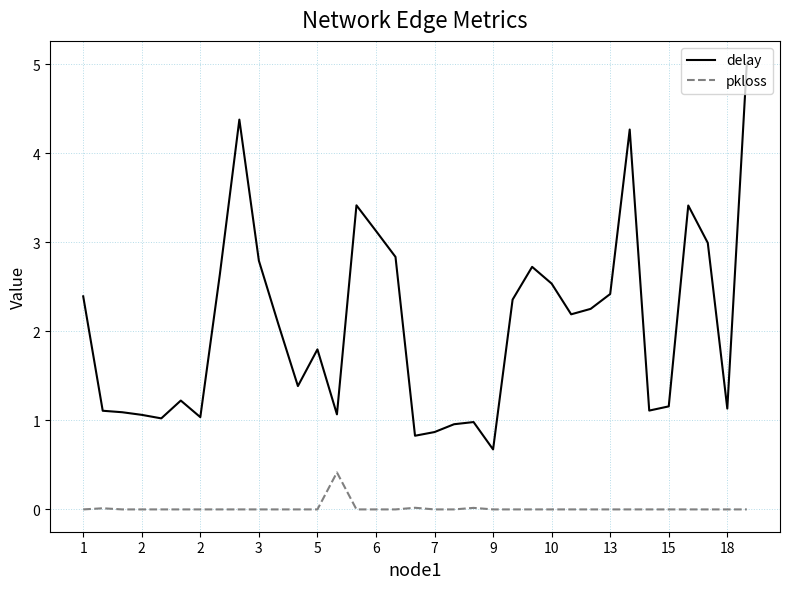

Does the chart display data point markers on the line(s)?

No